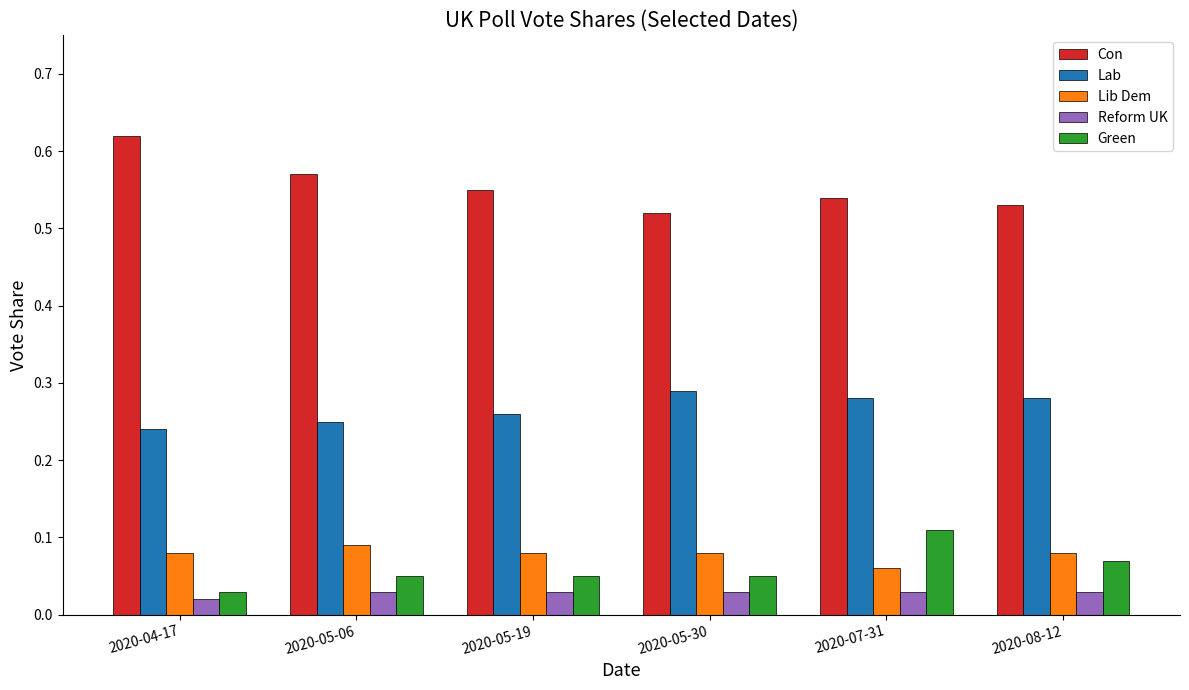

The value of Reform UK at 2020-08-12 is 0.1. True or false?

False